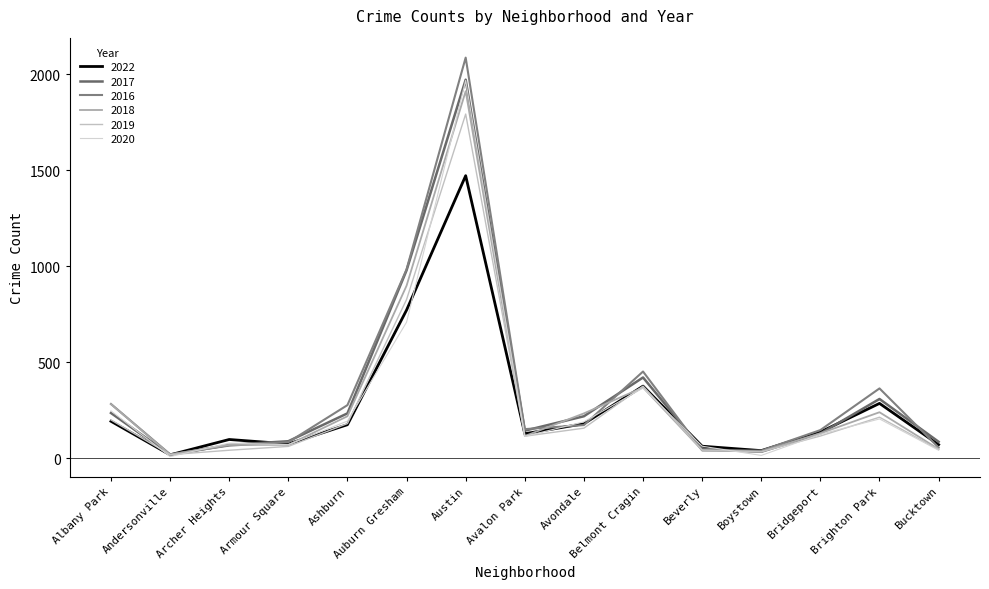

Which category has the highest value in the 2017 series?

Austin